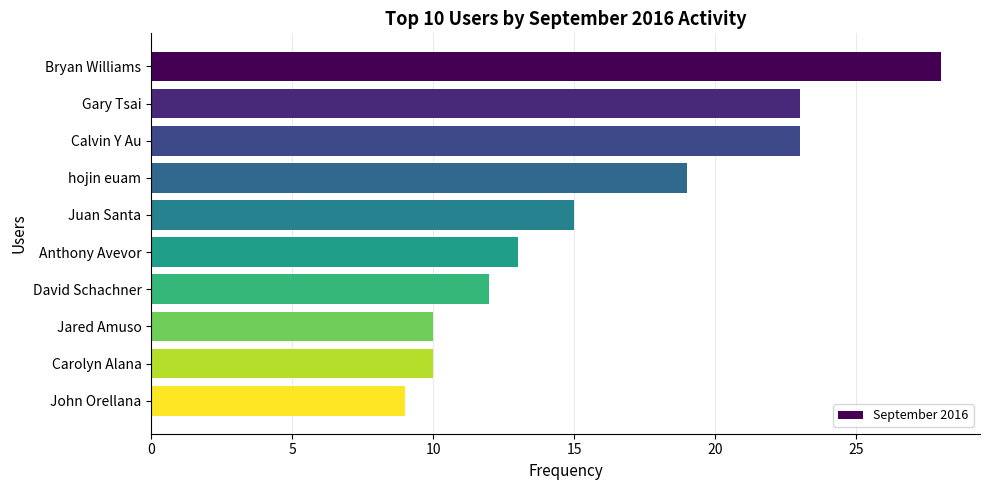

Which has a higher value, Jared Amuso or Bryan Williams?

Bryan Williams